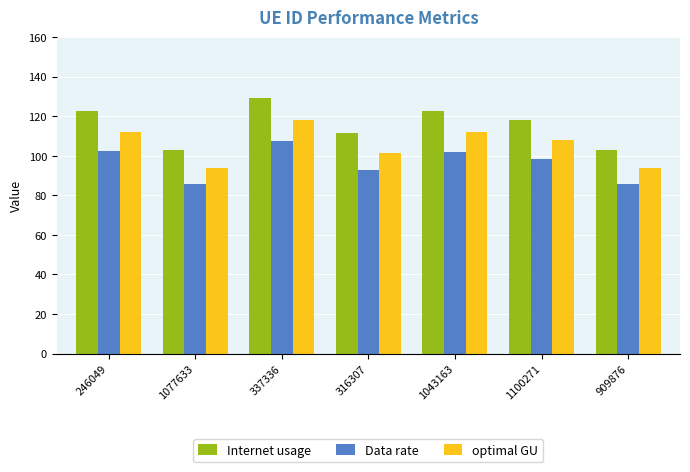

What is the total value across all series at 337336?

354.5